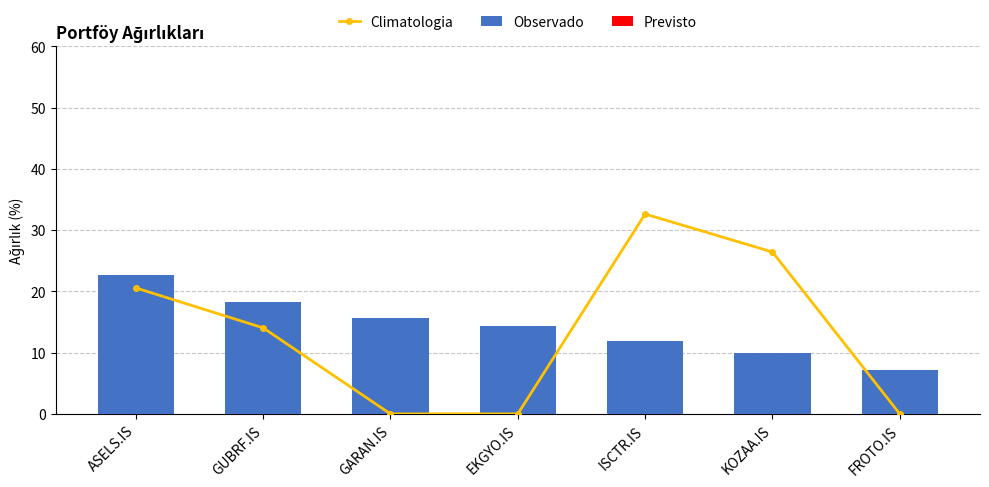

What is the sum of the Climatologia values at ASELS.IS and EKGYO.IS?

20.6